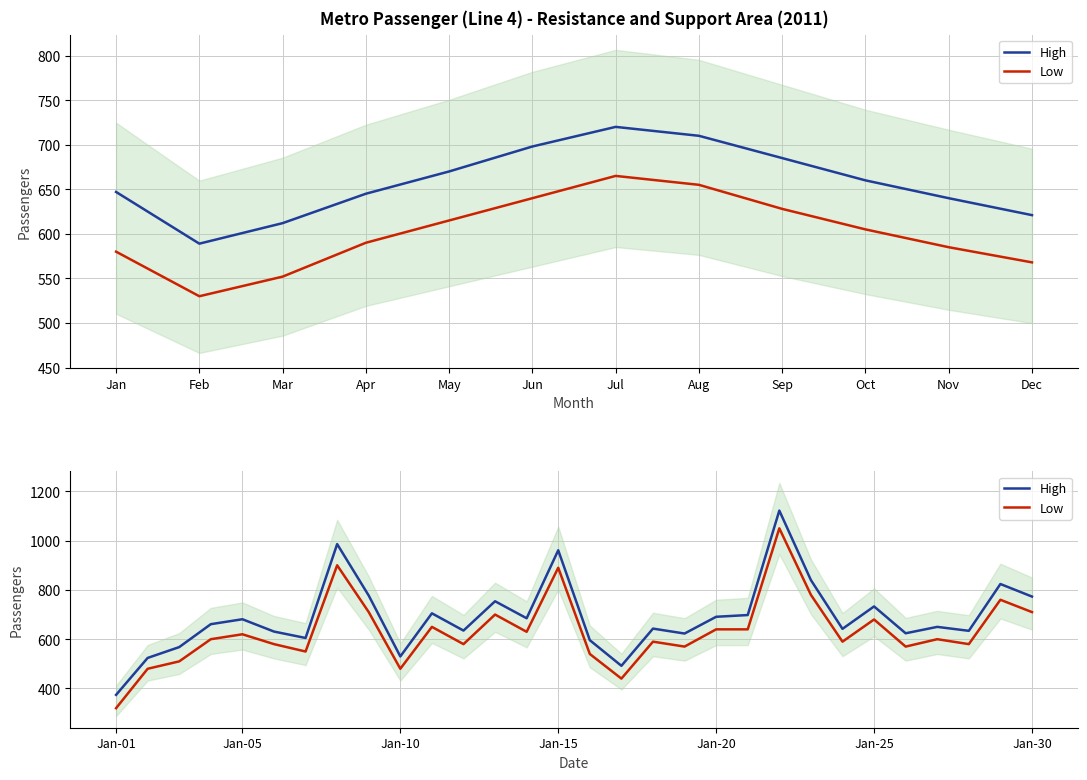

How many data points does each series have?

30